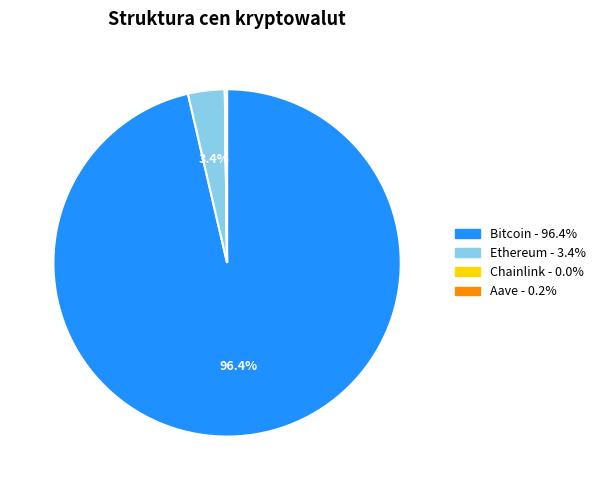

What is the total percentage of Bitcoin and Ethereum?

99.8%